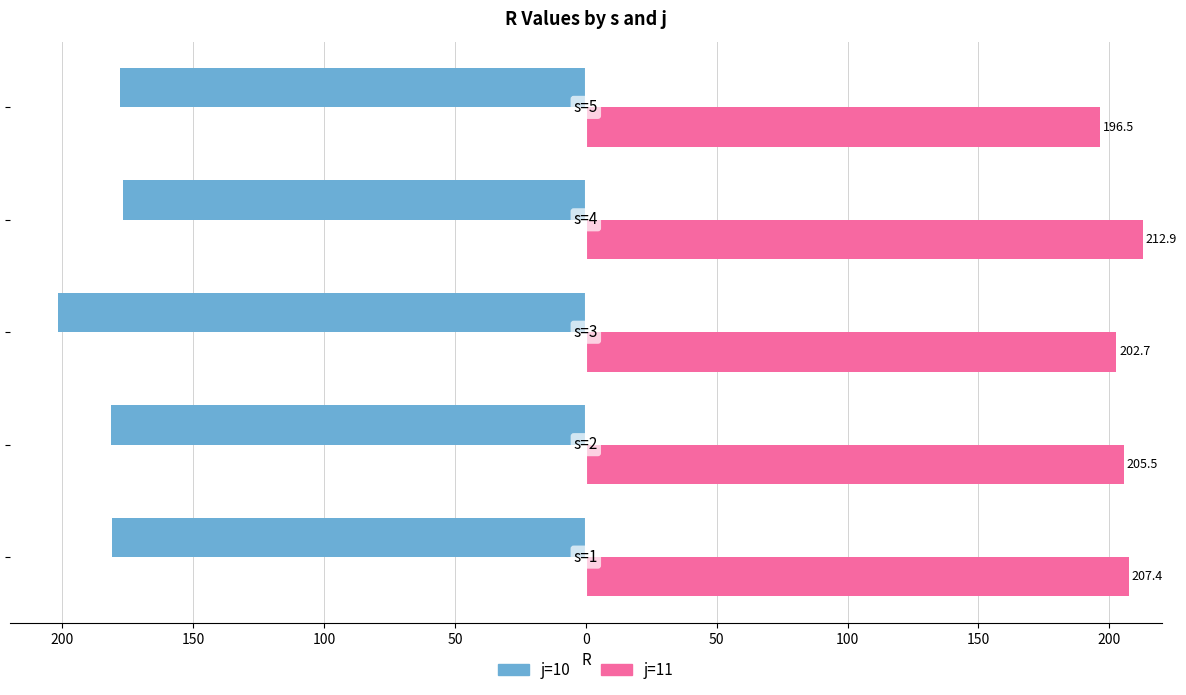

What are all the series names shown in the legend?

j=10, j=11